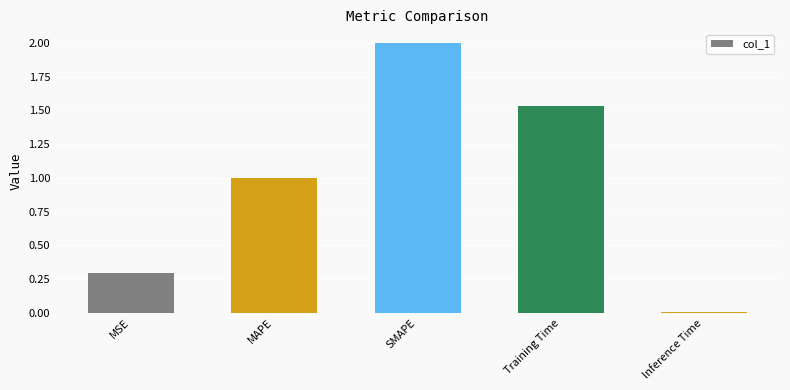

What is the change in value from MSE to MAPE?

+0.7